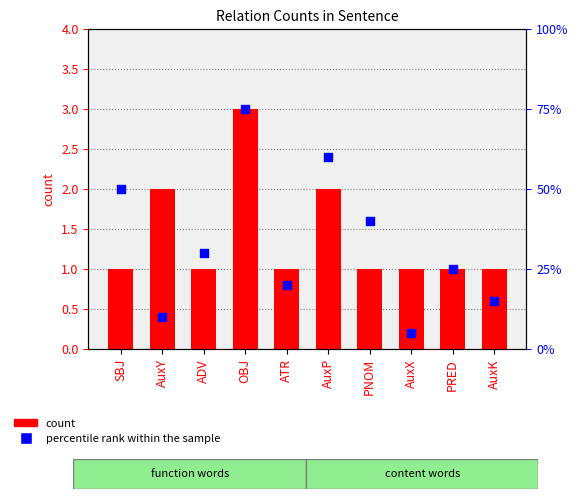

Is the value of count at AuxX greater than the value of percentile rank within the sample at ADV?

No